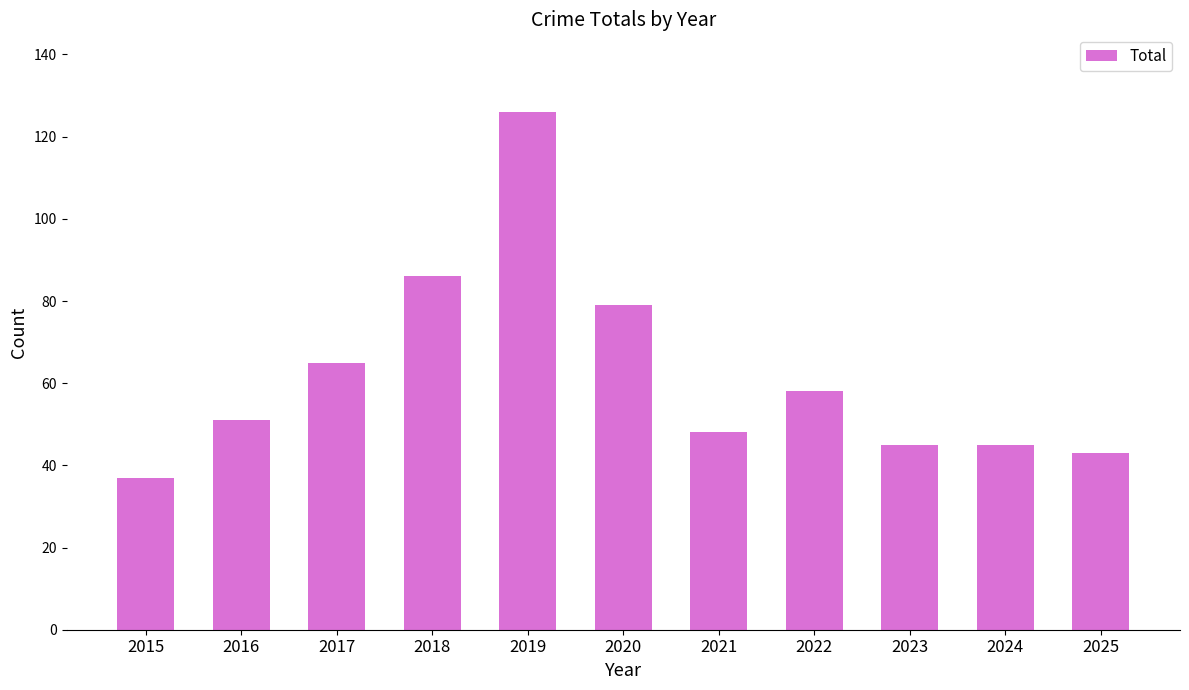

What is the ratio of the value at 2024 to the value at 2018?

0.5